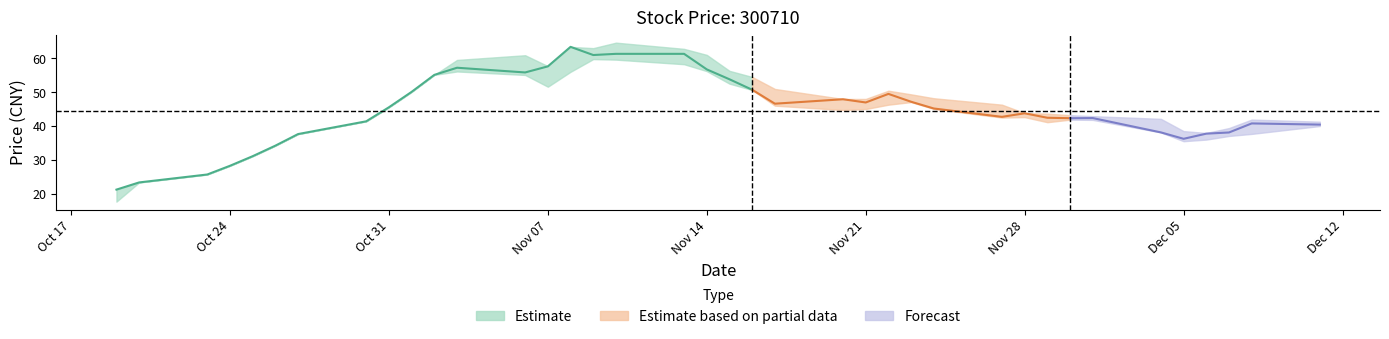

True or false: low and close intersect in this chart.

False